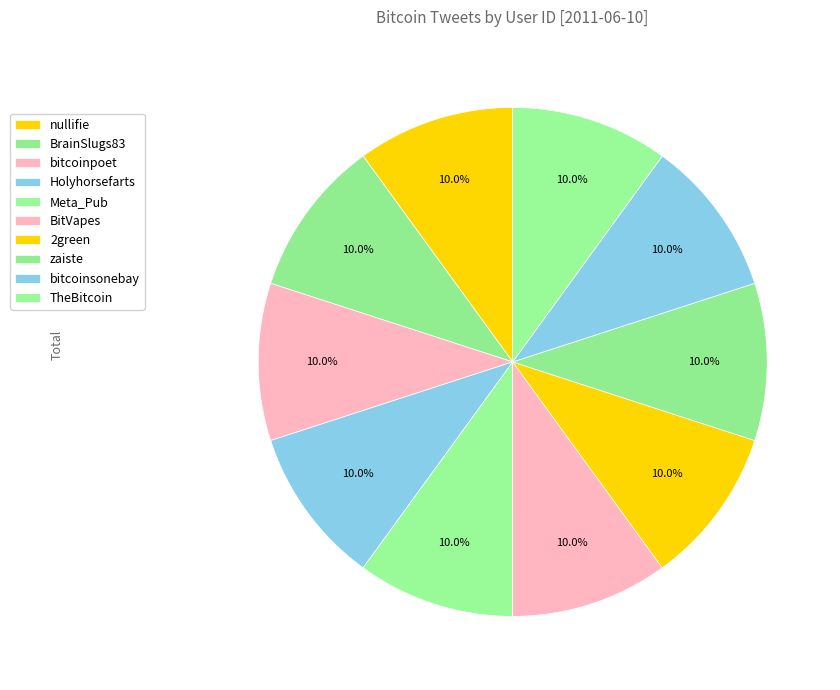

Is it true that bitcoinsonebay is 10% of the pie?

True